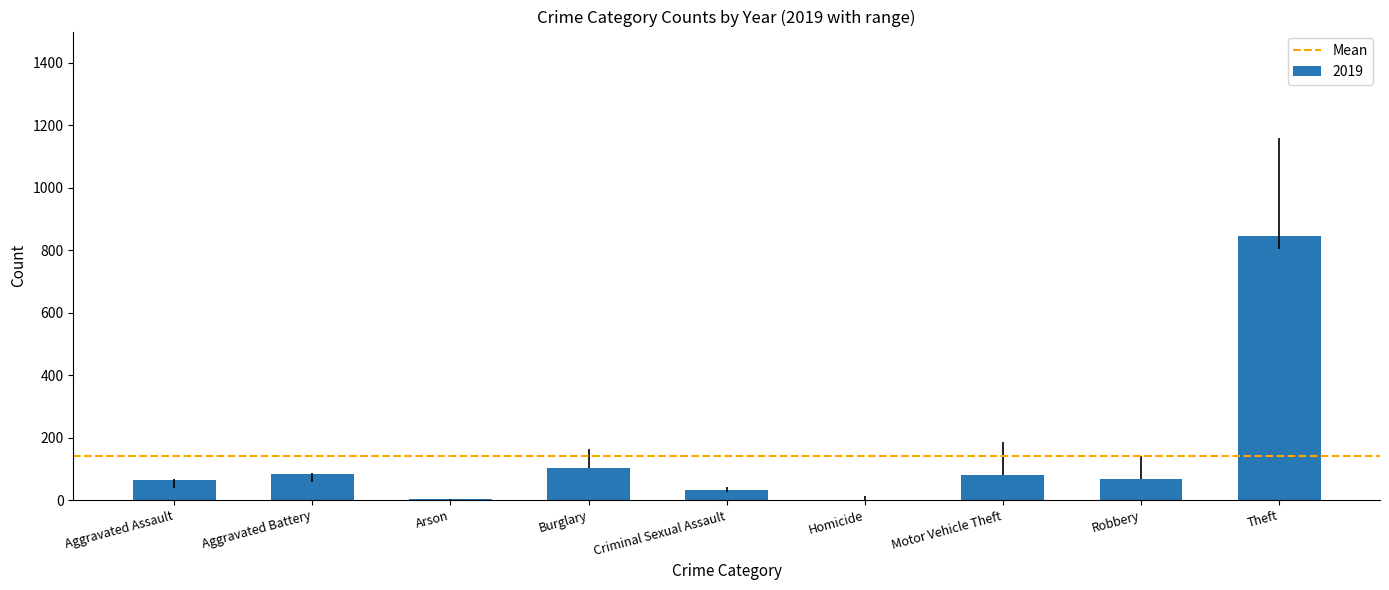

Approximately how many times larger is the value at Robbery compared to Aggravated Battery?

0.8